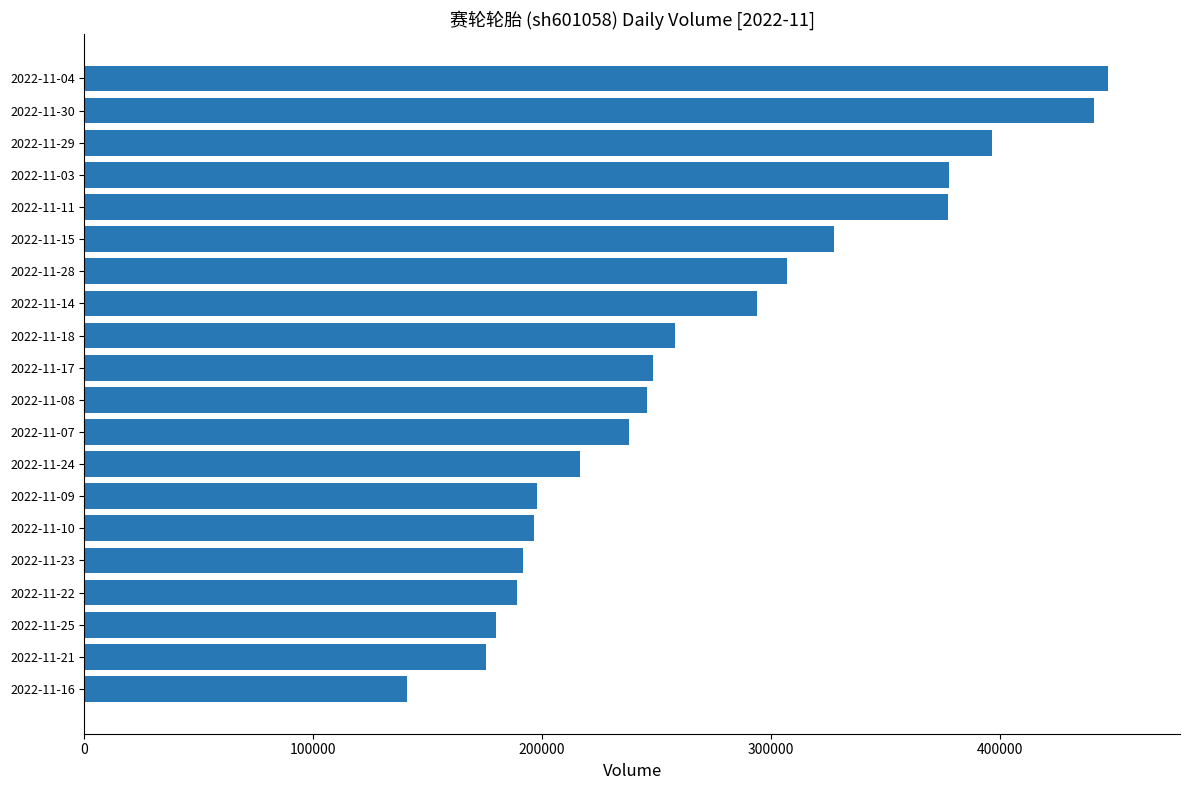

What is the difference between the second highest and minimum values?

300159